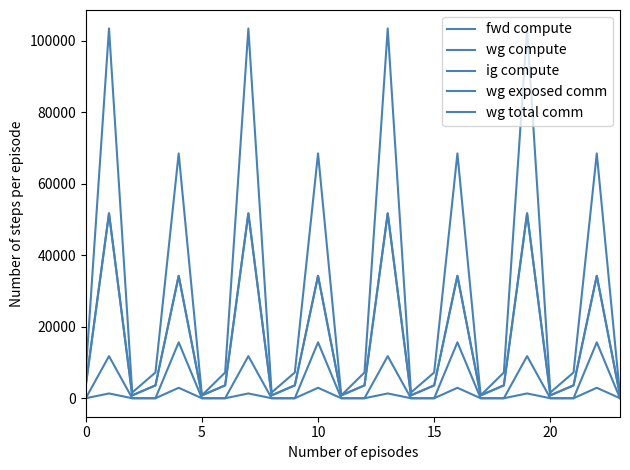

At which label is wg total comm closest to 7824?

5